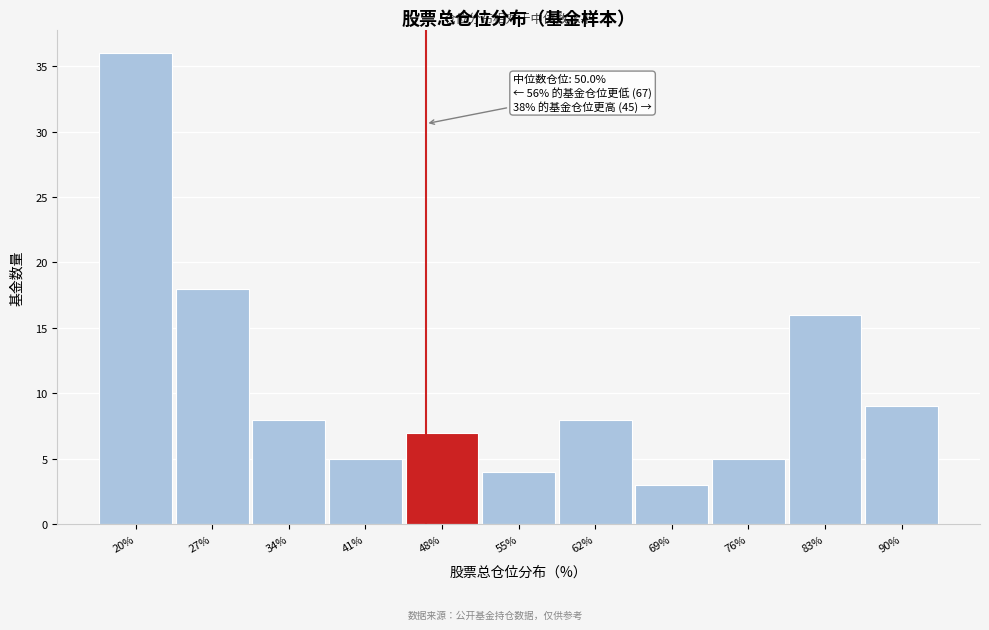

Reading left to right, list all the values displayed in this chart.

20%=36	27%=18	34%=8	41%=5	48%=7	55%=4	62%=8	69%=3	76%=5	83%=16	90%=9